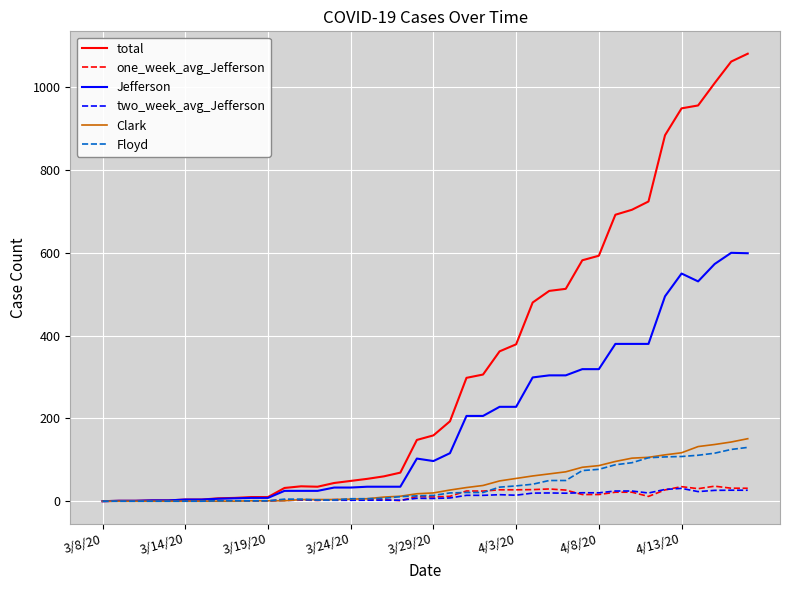

Which series has the widest spread of values?

total